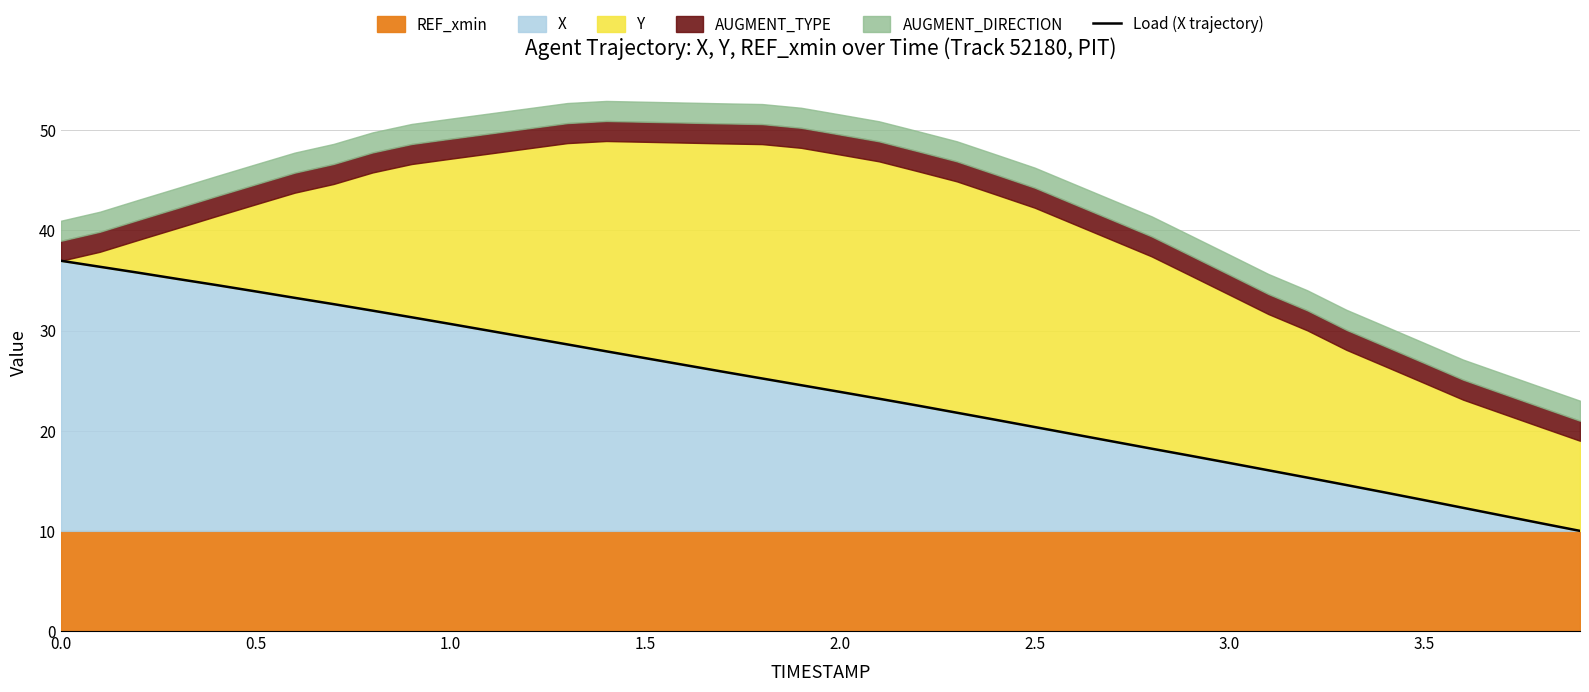

The value of X at 1.0 is 54.5. True or false?

False